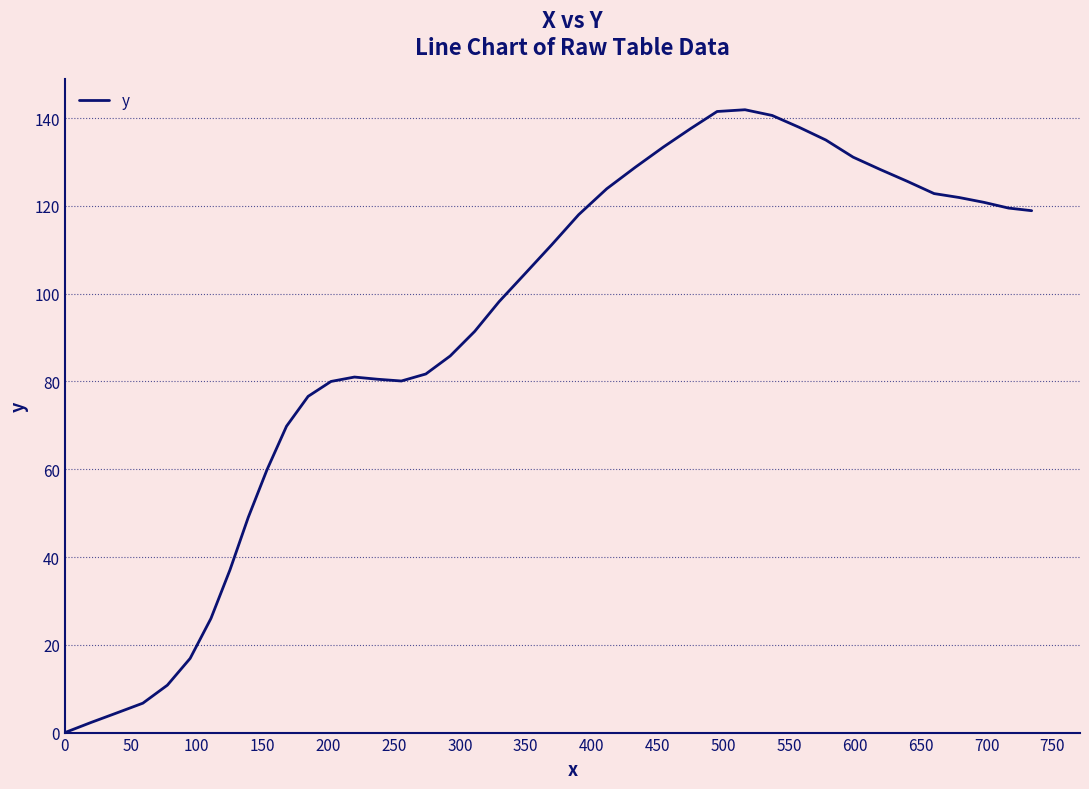

What is the greatest value displayed?

141.9